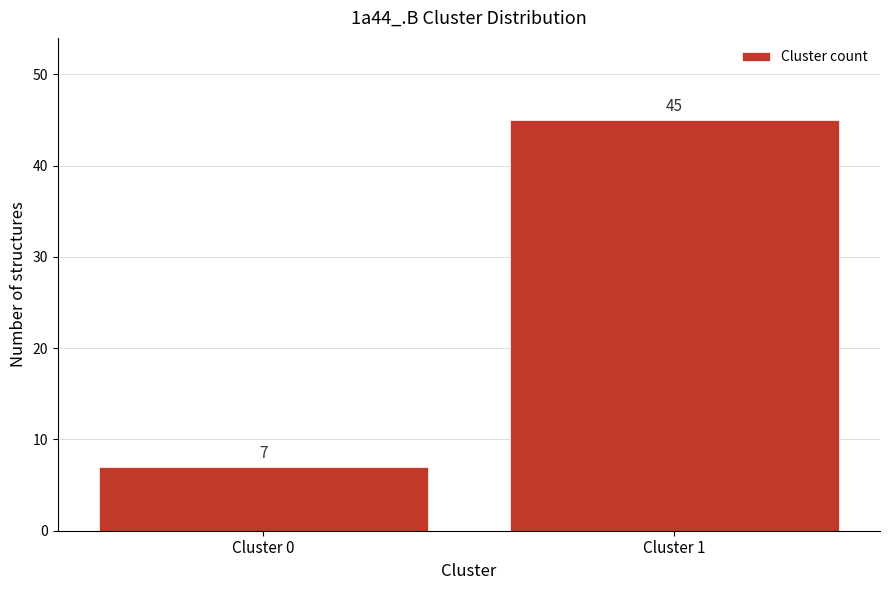

Reading left to right, transcribe all the data shown in this chart.

Cluster 0=7	Cluster 1=45